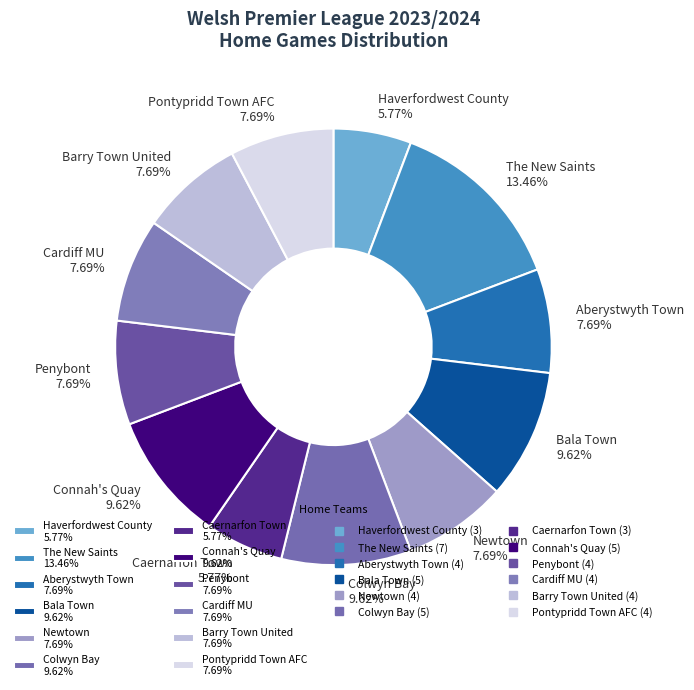

How many slices are in this pie chart?

12